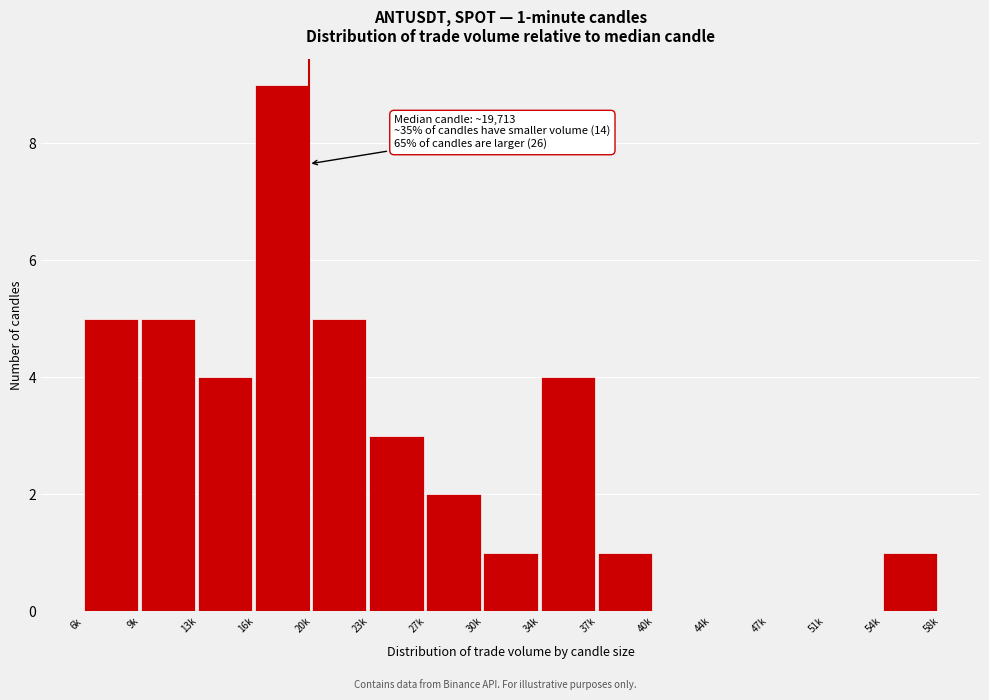

Reading left to right, extract all data points from this chart.

6k=5	9k=5	13k=4	16k=9	20k=5	23k=3	27k=2	30k=1	34k=4	37k=1	40k=0	44k=0	47k=0	51k=0	54k=1